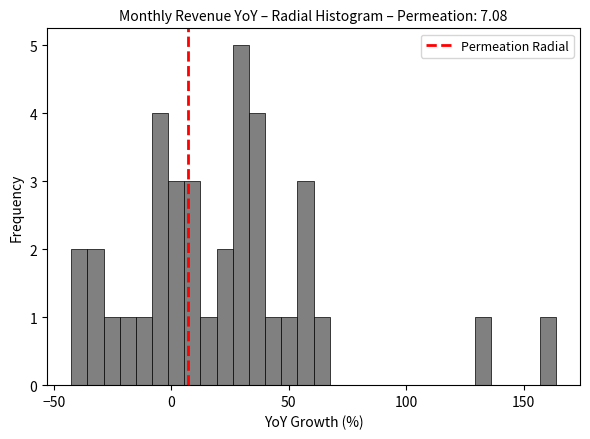

Around what value on the x-axis is the tallest bar? Give the approximate position of its centre, as read against the axis.

30